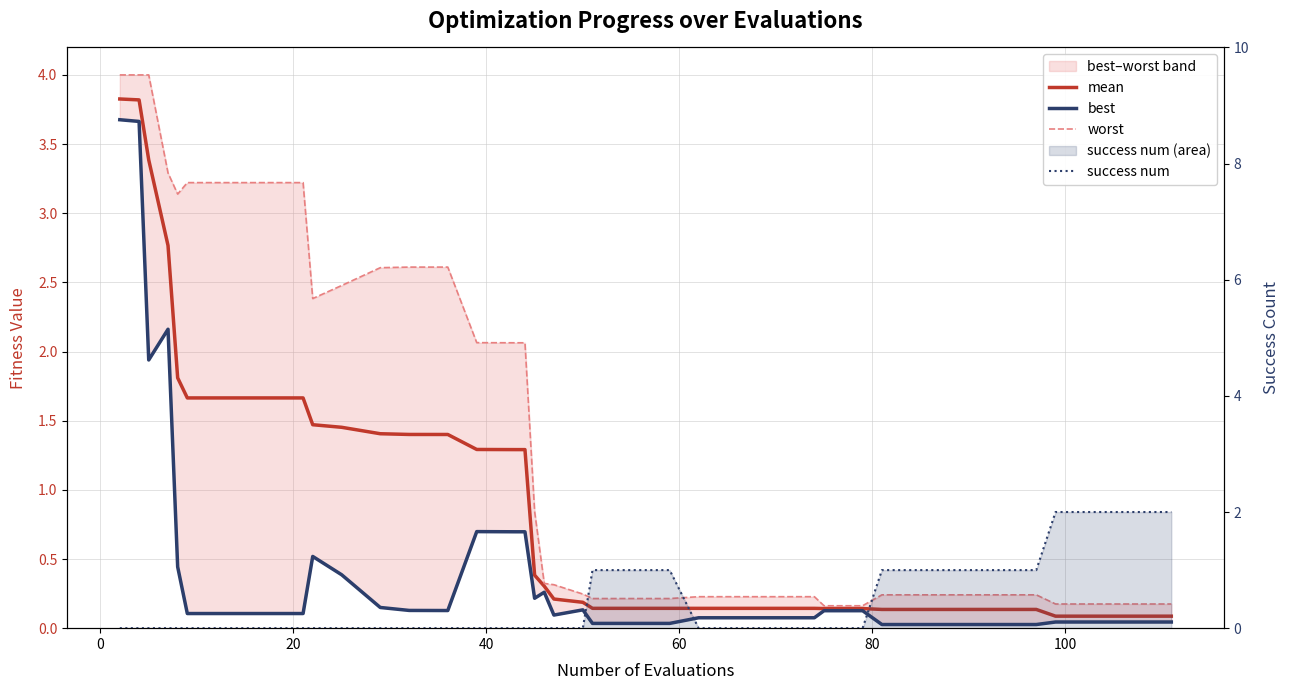

True or false: best and mean cross at least once.

False